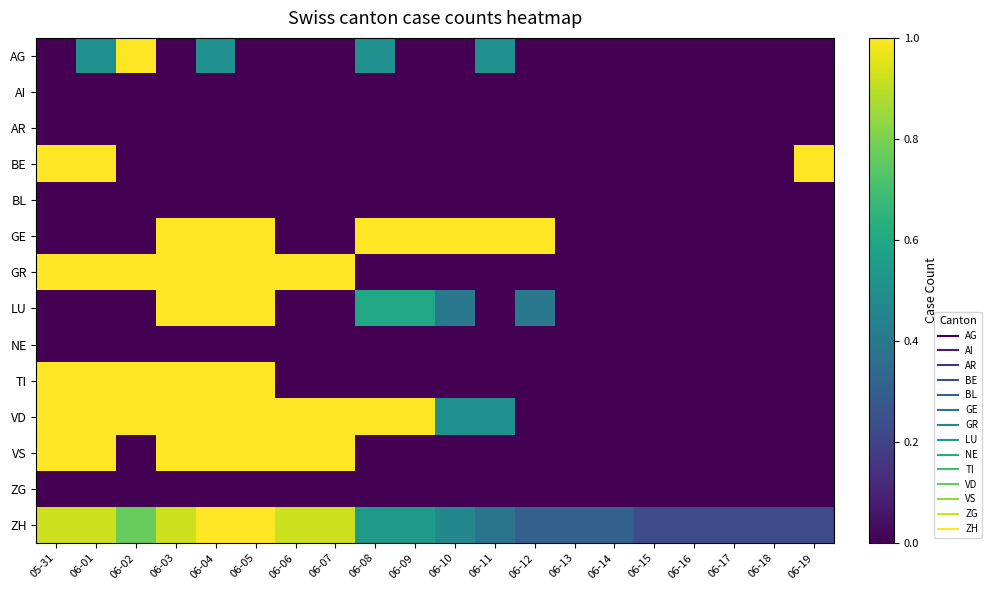

Which series has the largest range (max minus min)?

AG